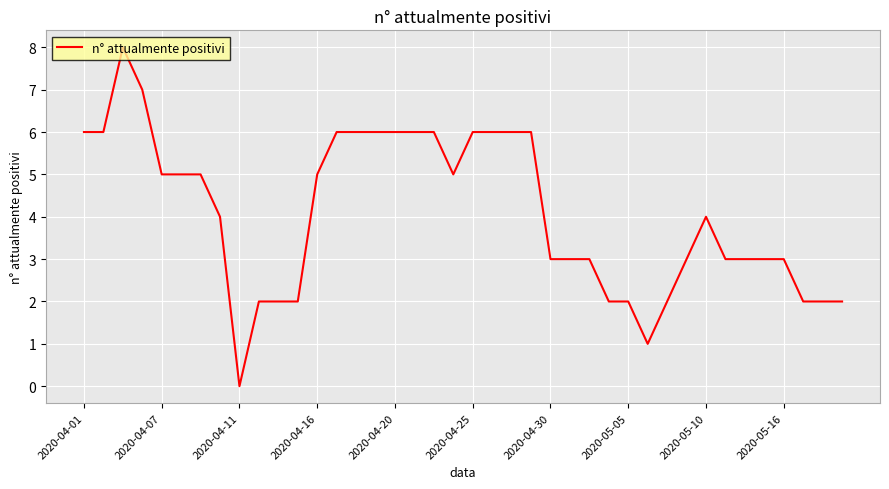

How many values are above zero?

39